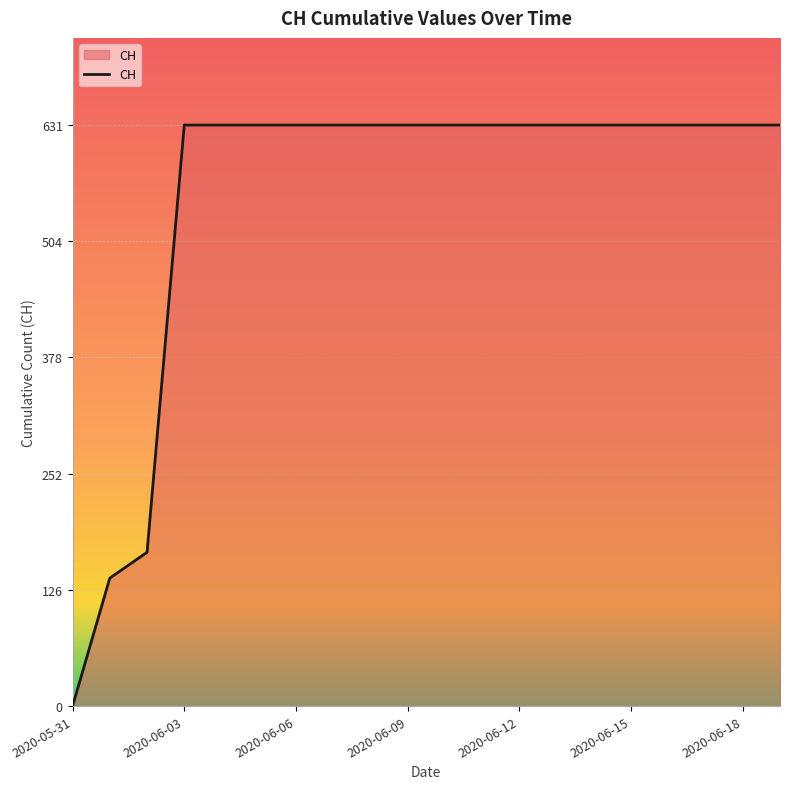

What is the difference between the maximum and minimum values?

631